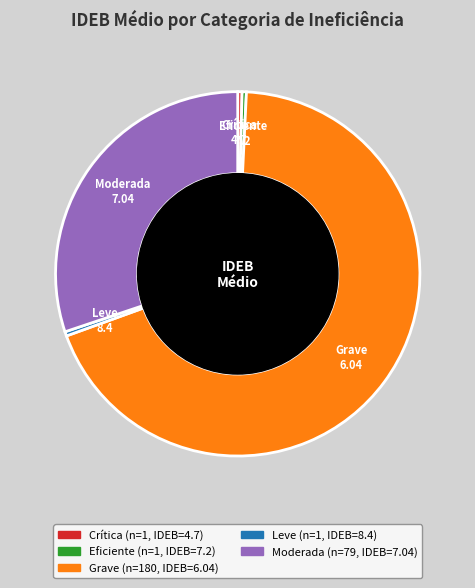

Does Leve represent more than half of the total?

No